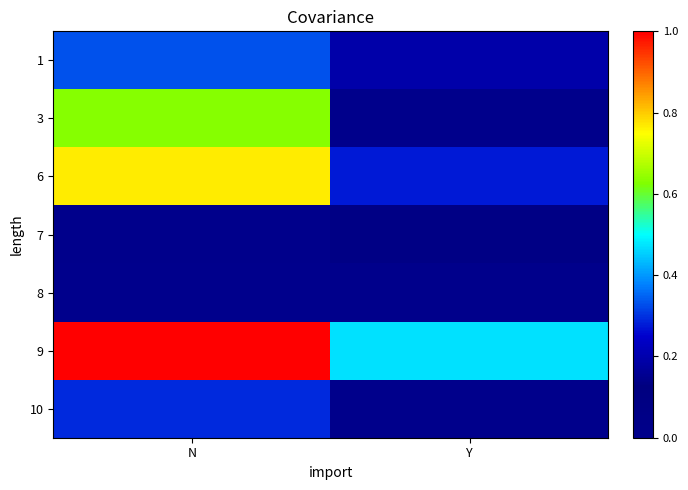

What is the total value across all series at Y?

1.0